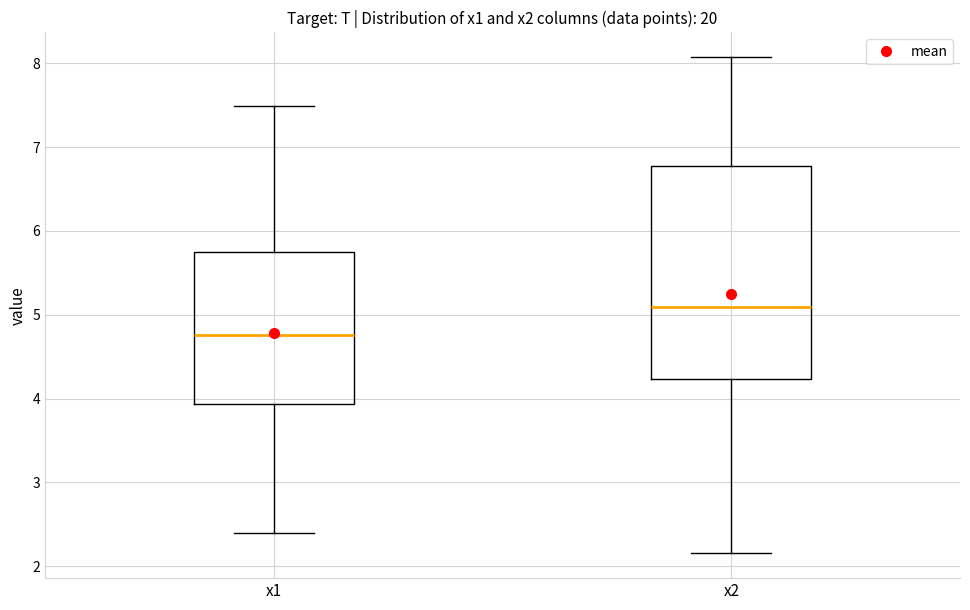

Comparing the boxes themselves (not the whiskers), which one is the tallest?

x2